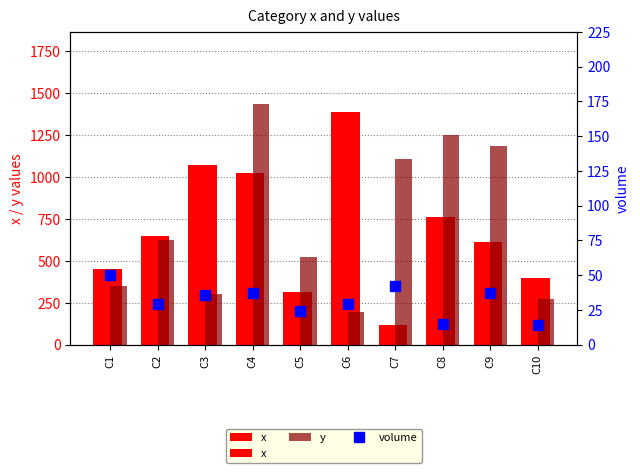

Between C5 and C10, which is larger?

C10